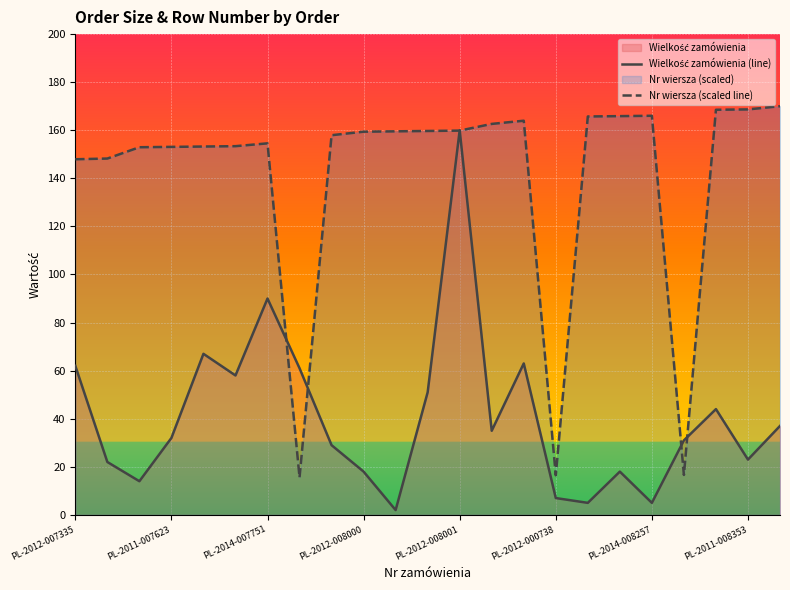

What is the value of the Nr wiersza (scaled line) point at the 10th from the left?

159.4